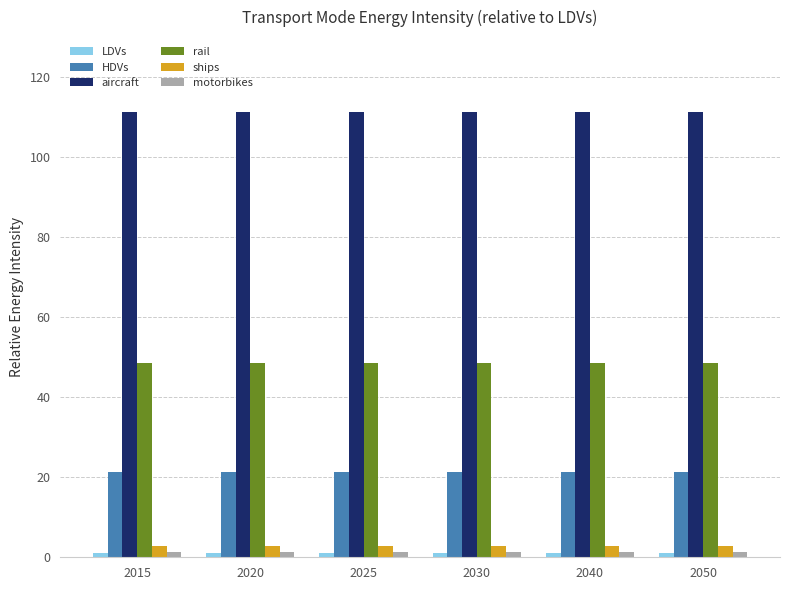

What is the sum of all HDVs values?

127.2